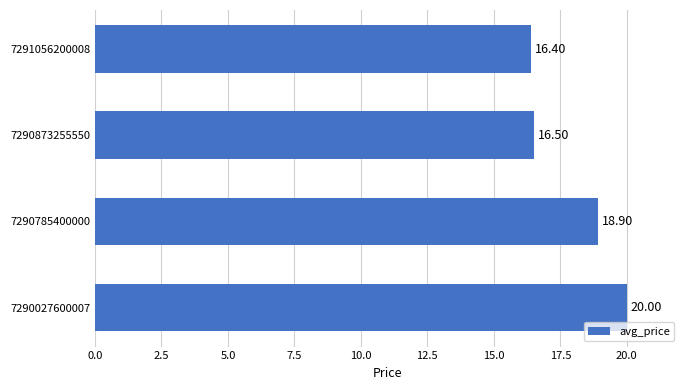

What is the ratio of the value at 7290873255550 to the value at 7290785400000?

0.9